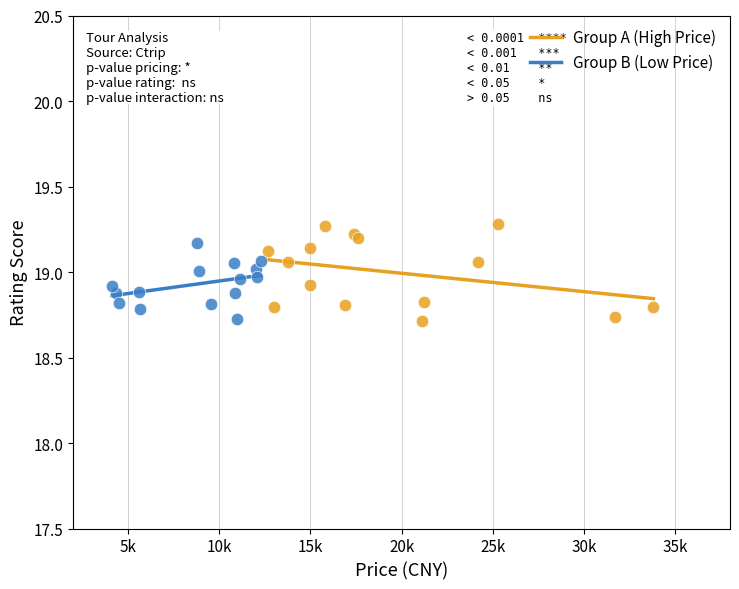

Which series has the largest Y range (max minus min)?

Group A (High Price)